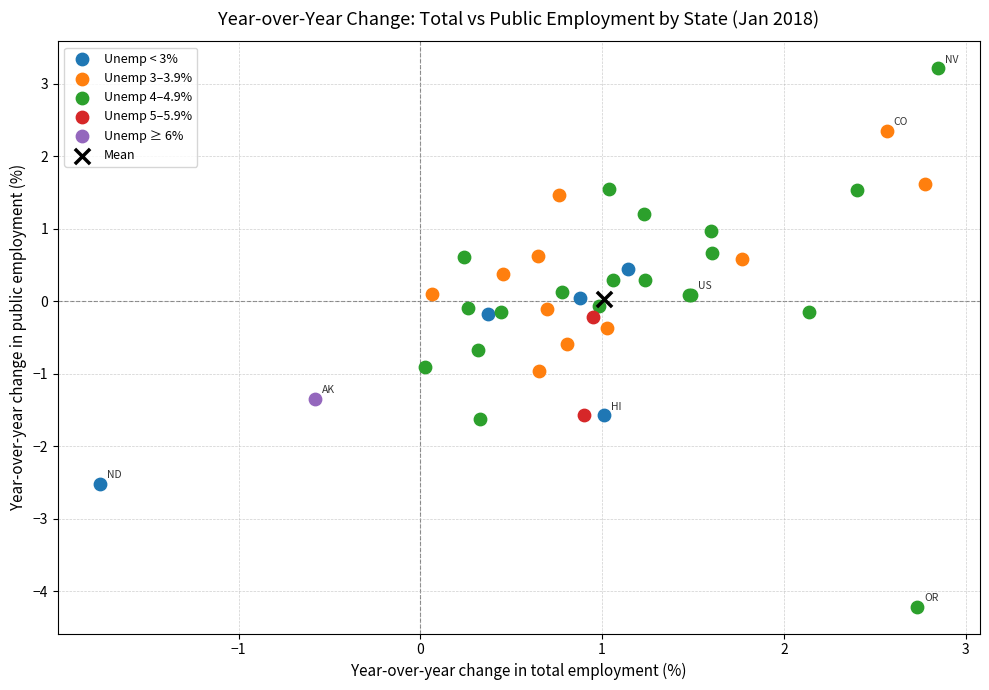

What are all the series names shown in the legend?

Unemp < 3%, Unemp 3–3.9%, Unemp 4–4.9%, Unemp 5–5.9%, Unemp ≥ 6%, Mean